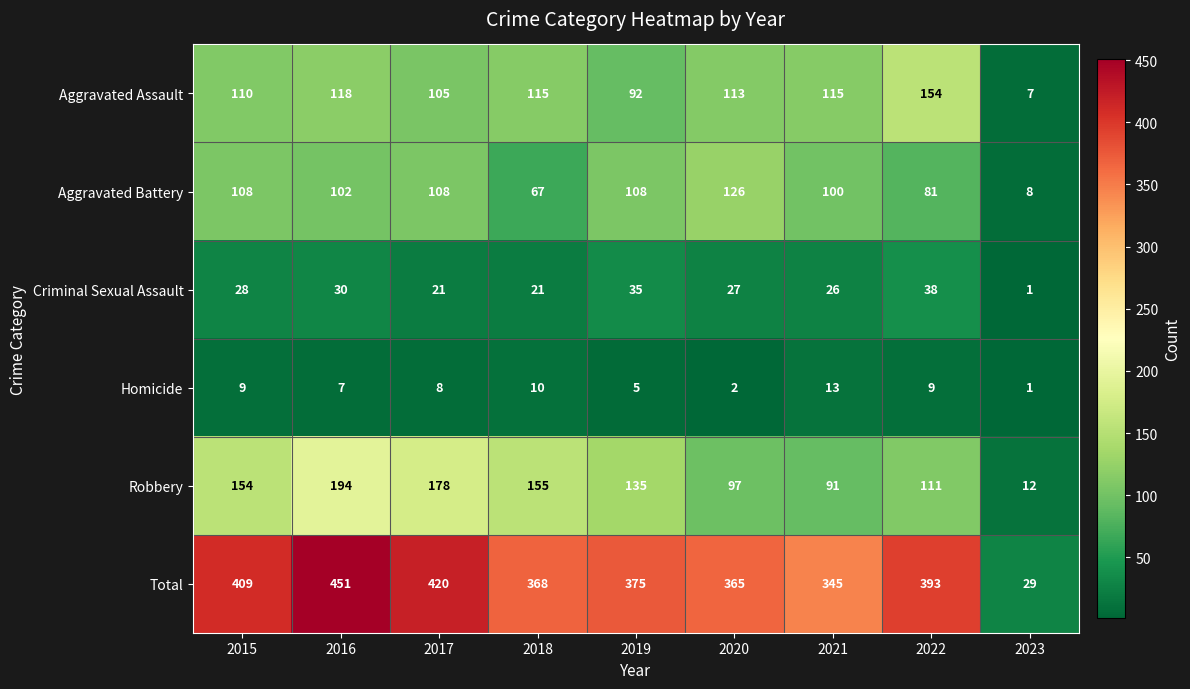

What value does the Homicide series have at 2018, to the nearest 10?

10